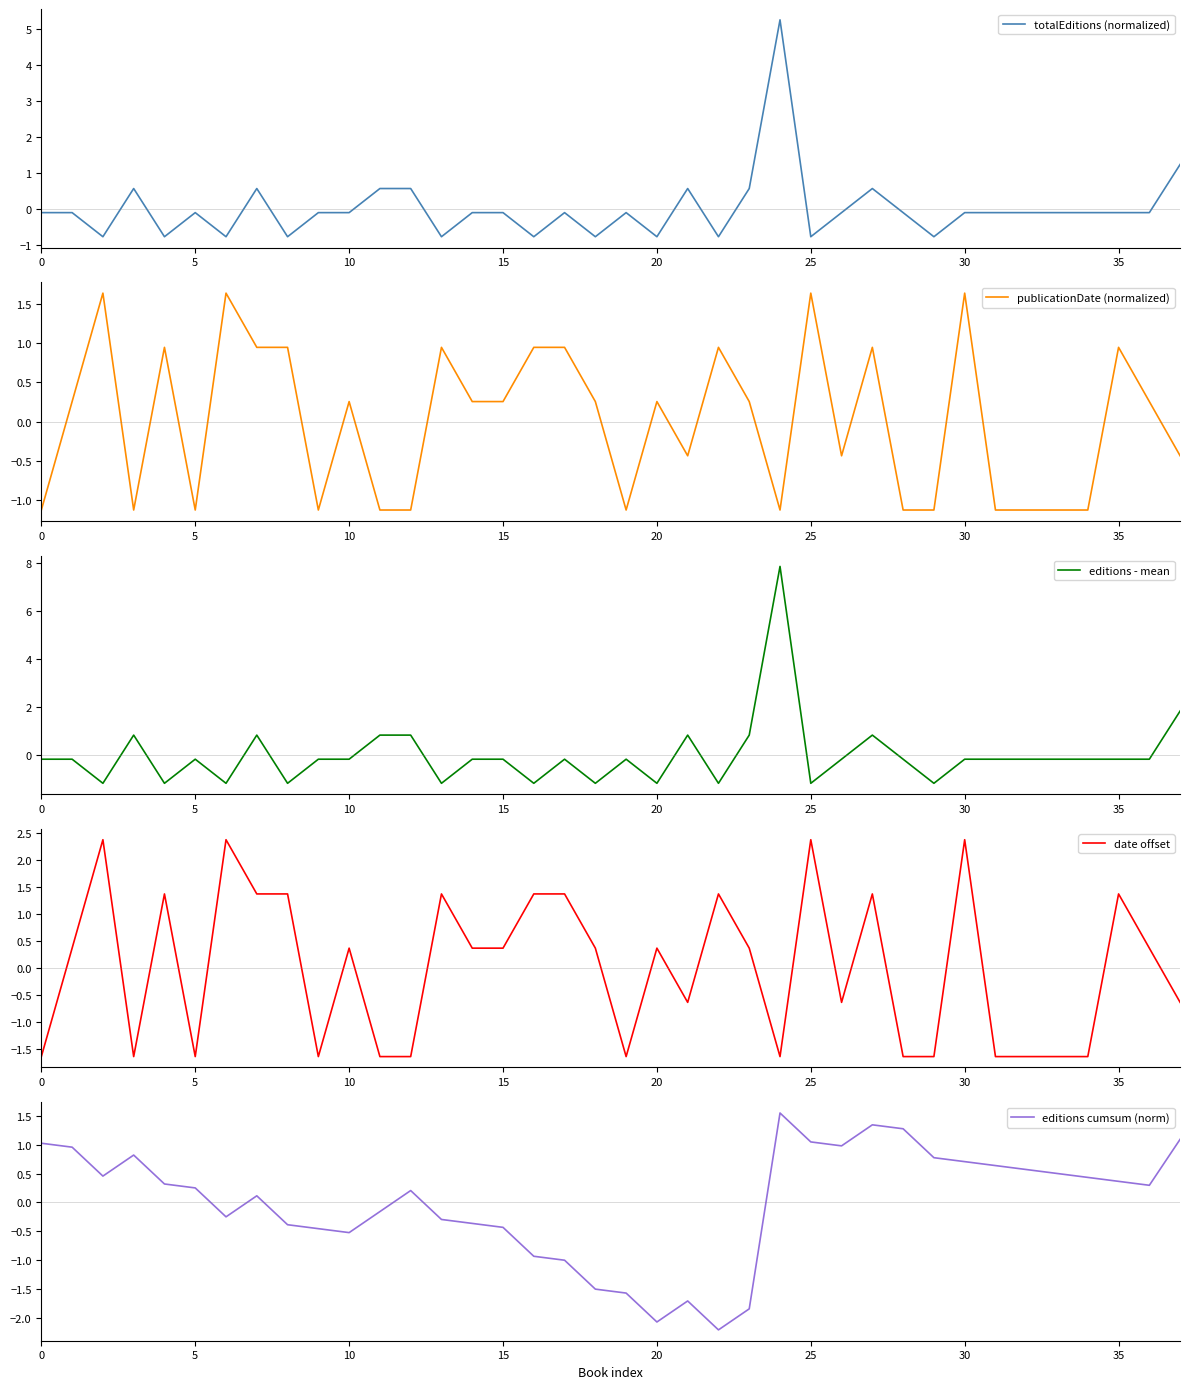

What is the label of the 15th point from the left?

14